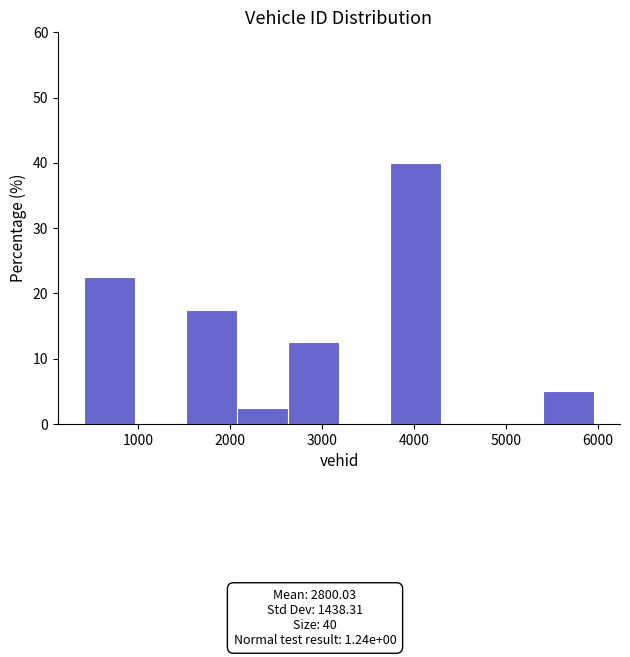

Which range on the x-axis has the tallest bar?

3700 to 4300